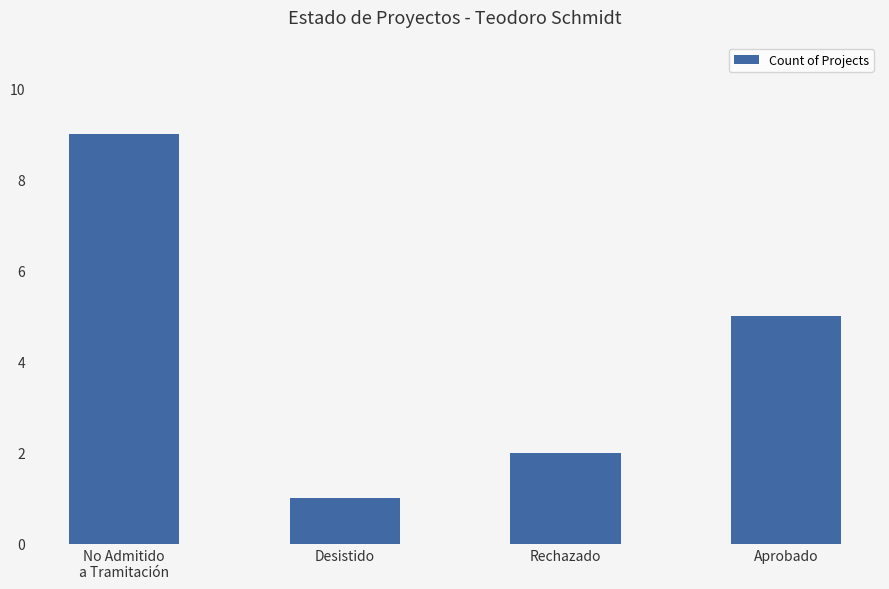

Between Desistido and No Admitido
a Tramitación, which is larger?

No Admitido
a Tramitación